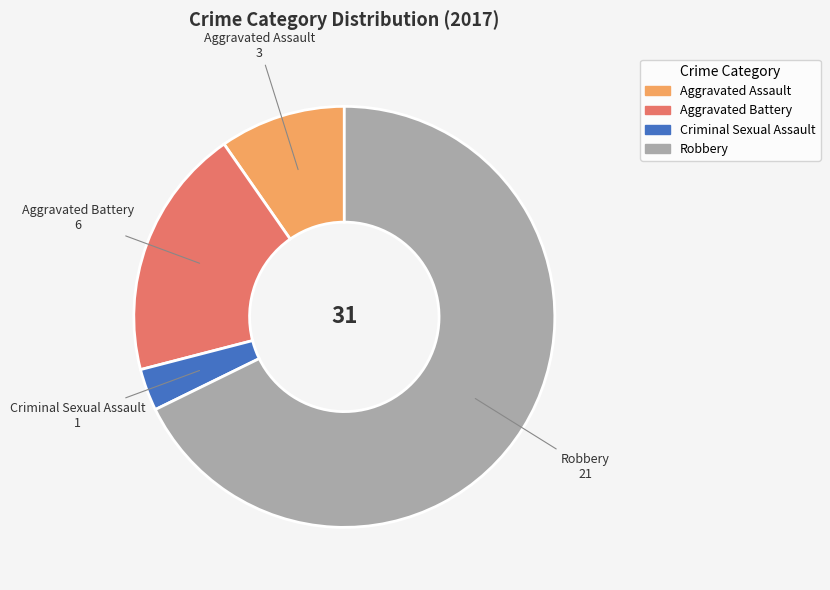

Which category has the smallest portion of the pie?

Criminal Sexual Assault